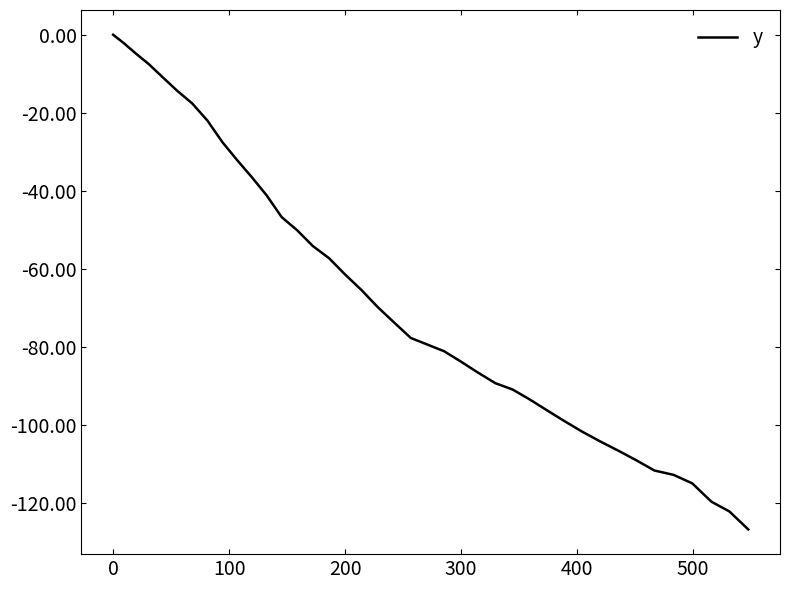

What is the smallest value displayed?

-126.9